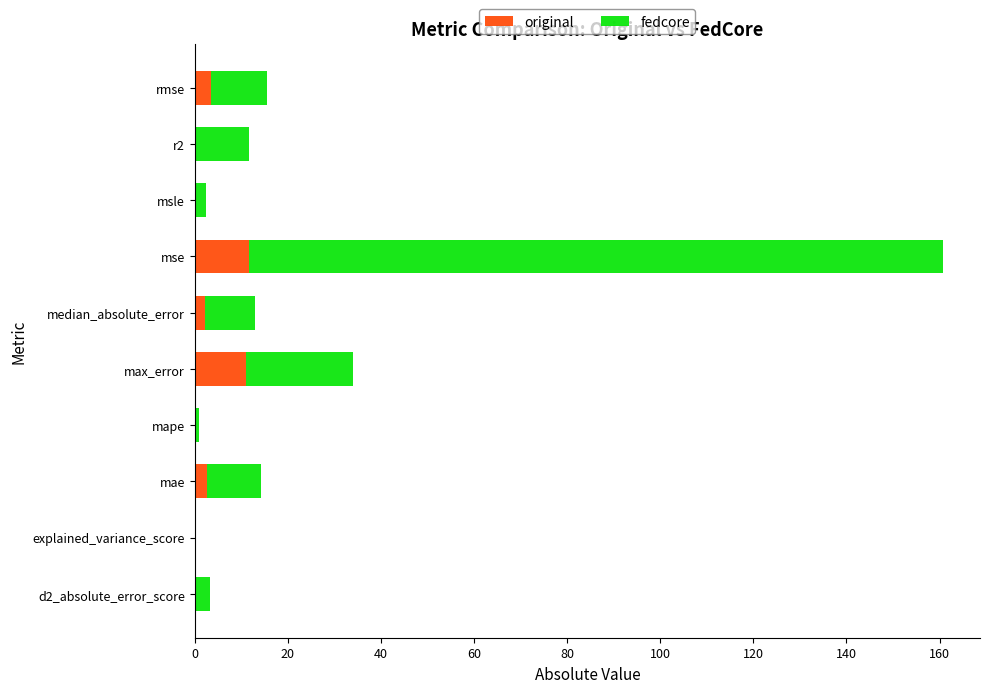

Is it true that original equals 0.0 at msle?

True